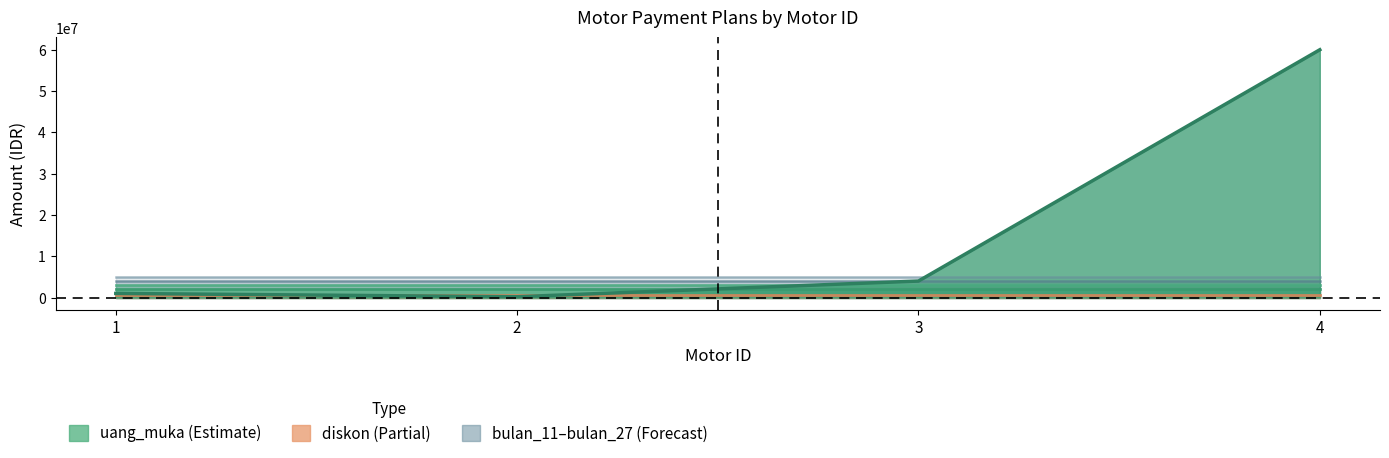

True or false: bulan_23 has more than 0 interior local peaks.

False